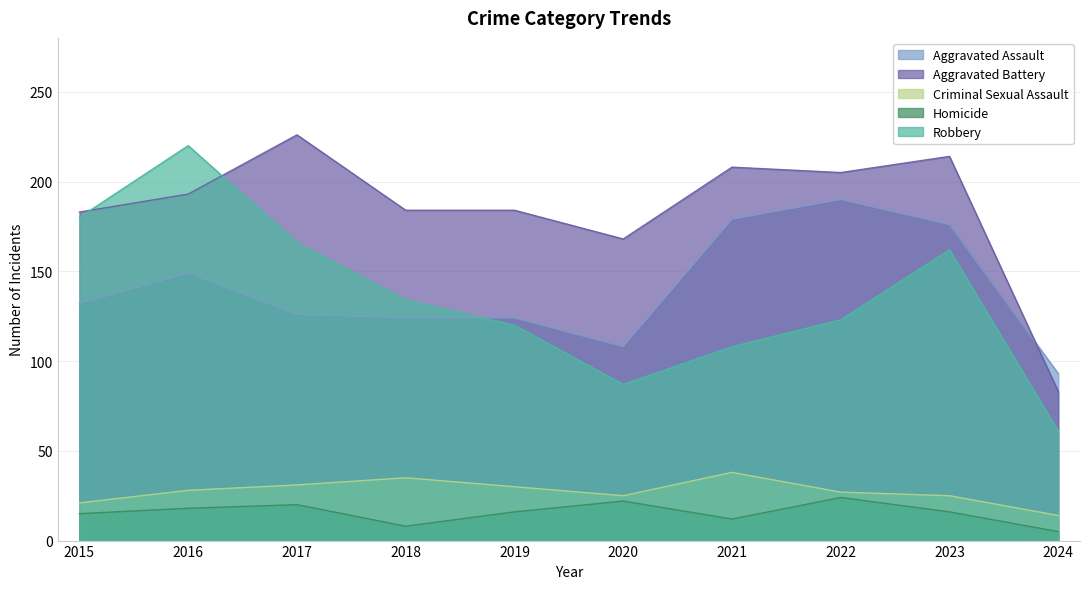

What is the value of the Criminal Sexual Assault point at the 2nd from the left?

28